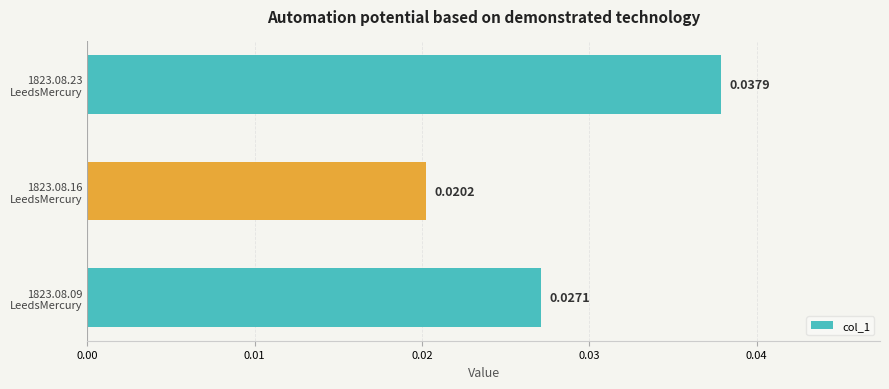

List the labels in order of value, smallest first.

1823.08.16
LeedsMercury, 1823.08.09
LeedsMercury, 1823.08.23
LeedsMercury